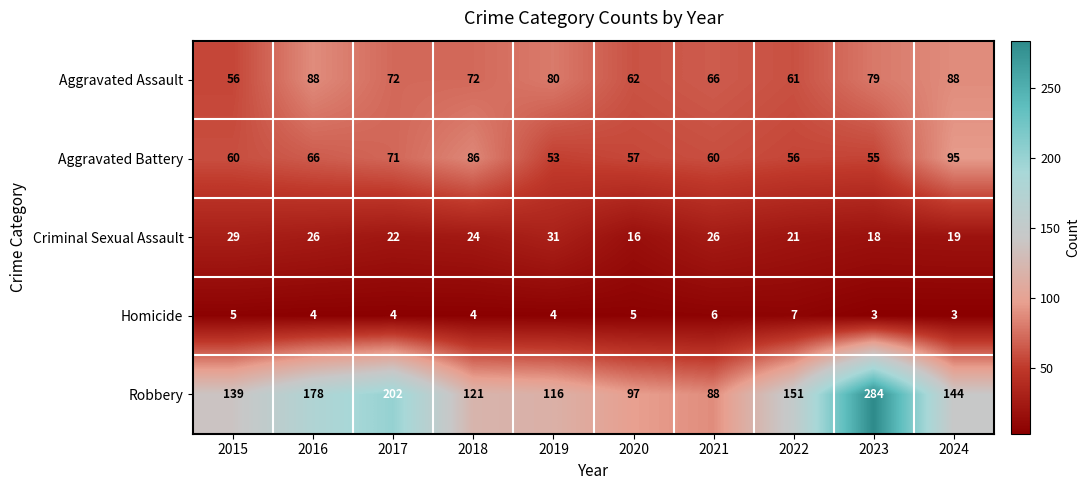

What is the total value across all series at 2024?

349